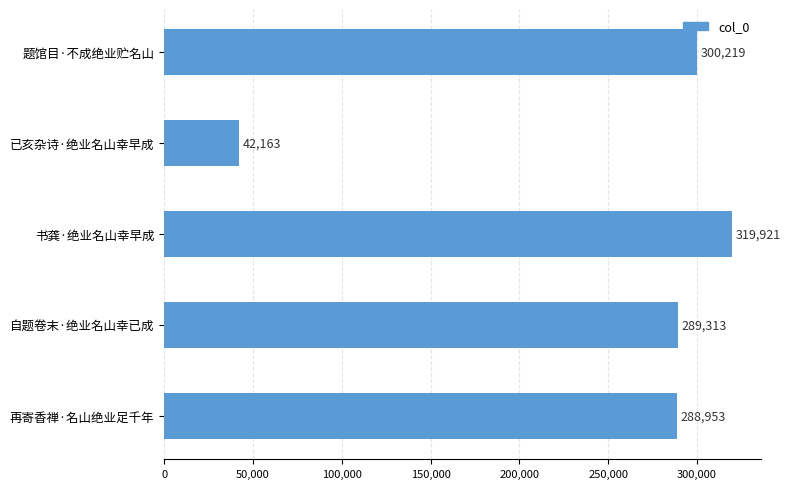

How many data points does each series have?

5